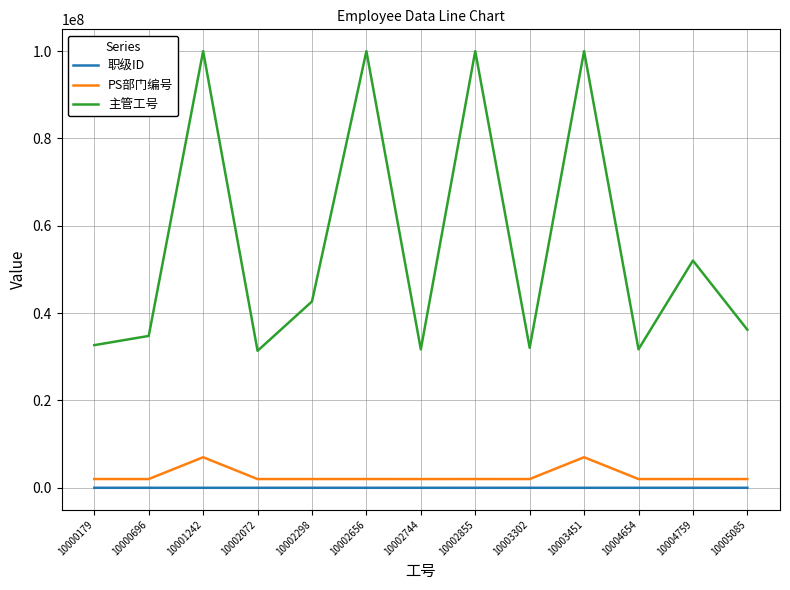

What is the difference between the maximum and minimum values in the 主管工号 series?

68623445